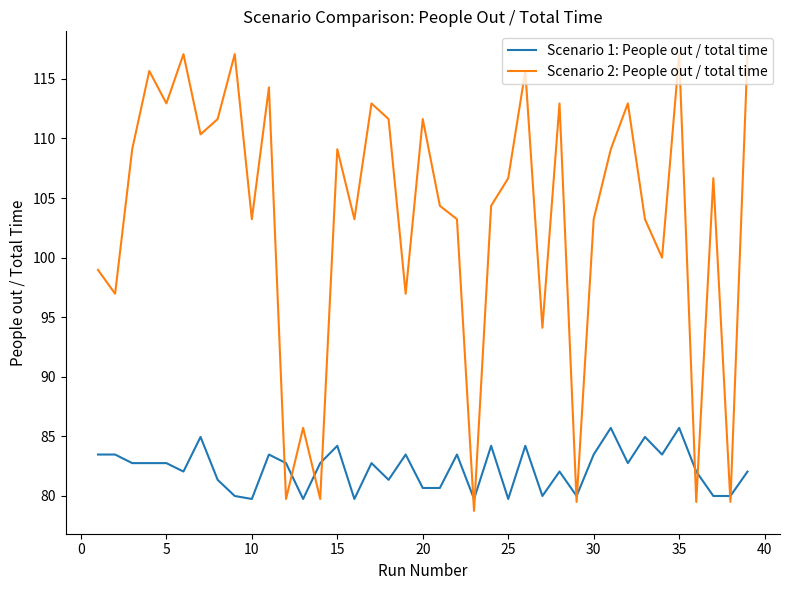

Reading left to right, extract all data points from this chart.

Scenario 1: People out / total time: 83.5	83.5	82.8	82.8	82.8	82.1	85.0	81.4	80.0	79.8	83.5	82.8	79.8	82.8	84.2	79.8	82.8	81.4	83.5	80.7	80.7	83.5	79.8	84.2	79.8	84.2	80.0	82.1	80.0	83.5	85.7	82.8	85.0	83.5	85.7	82.1	80.0	80.0	82.1
Scenario 2: People out / total time: 99.0	97.0	109.1	115.7	112.9	117.1	110.3	111.6	117.1	103.2	114.3	79.8	85.7	79.8	109.1	103.2	112.9	111.6	97.0	111.6	104.3	103.2	78.8	104.3	106.7	115.7	94.1	112.9	79.5	103.2	109.1	112.9	103.2	100.0	117.1	79.5	106.7	79.5	117.1